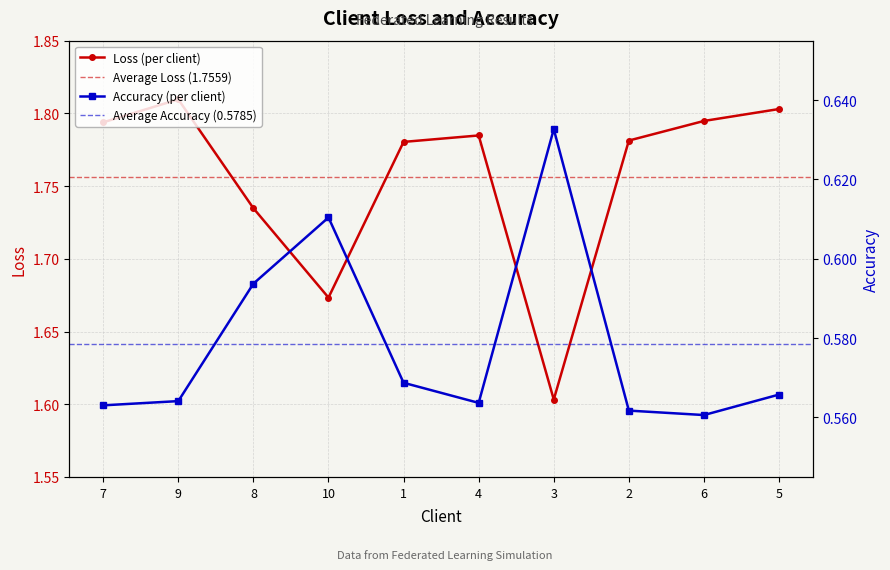

Is the value of Loss at 6 greater than the value of Accuracy at 7?

Yes